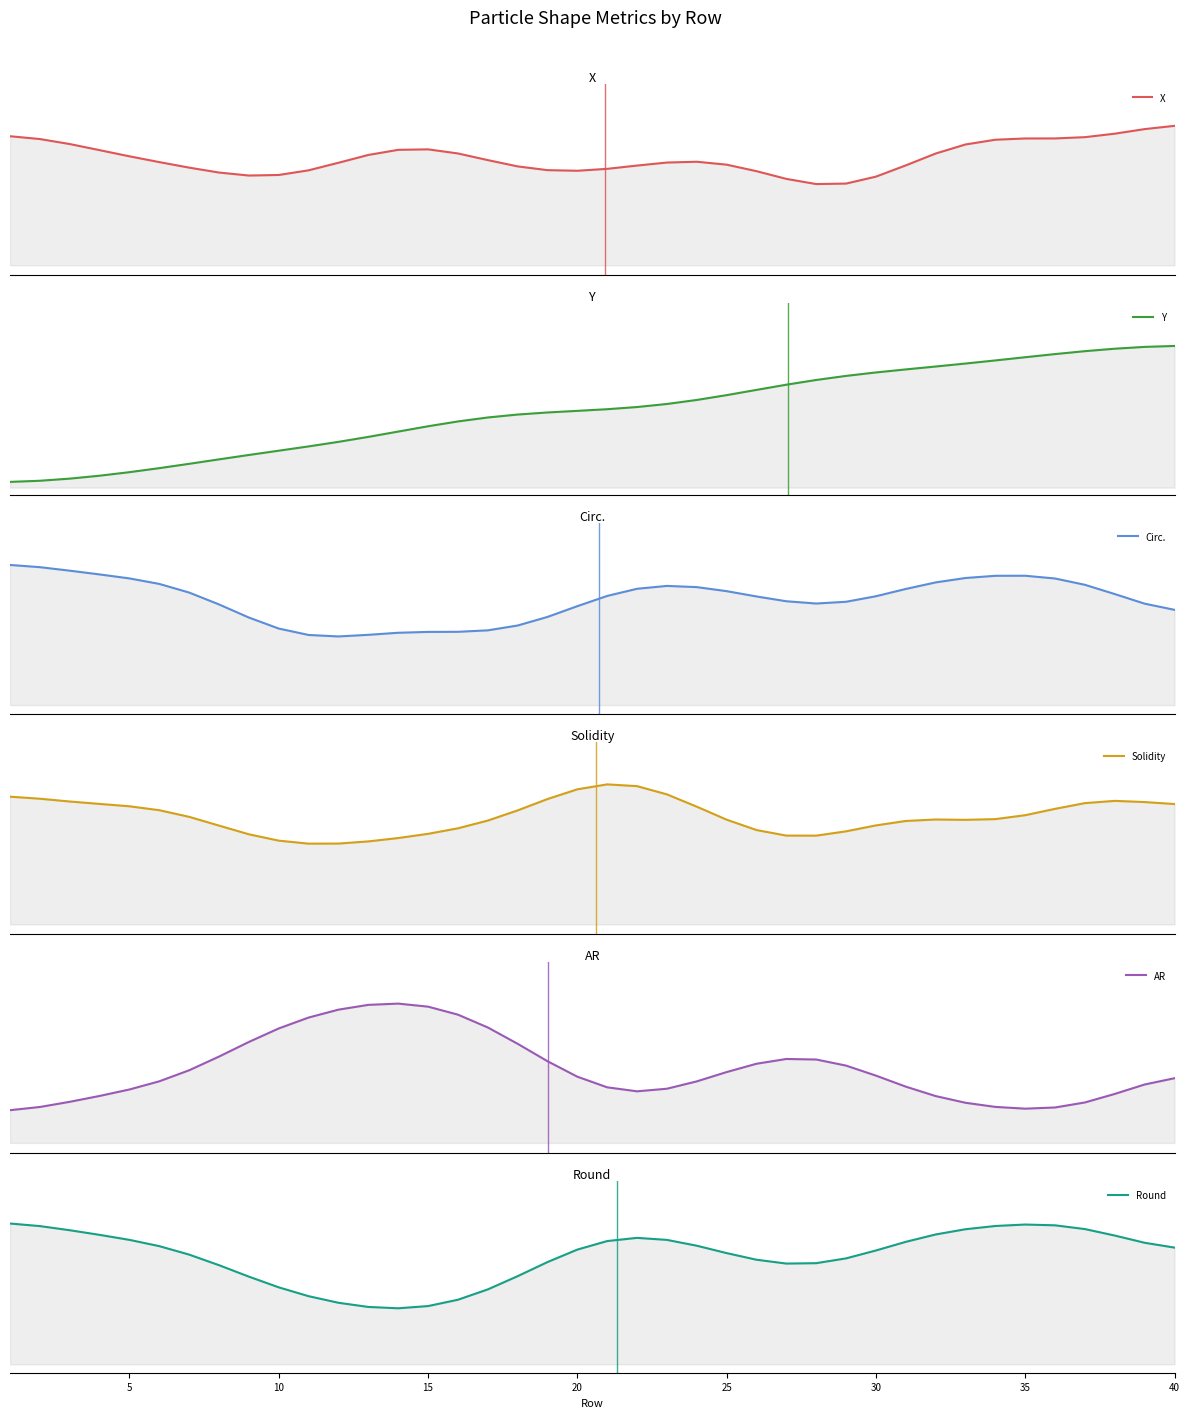

Is the value of Round at 15 greater than the value of AR at 13?

Yes